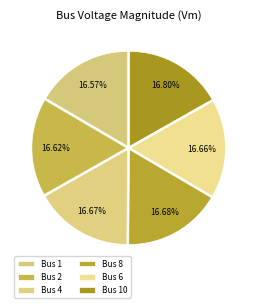

How many slices are in this pie chart?

6